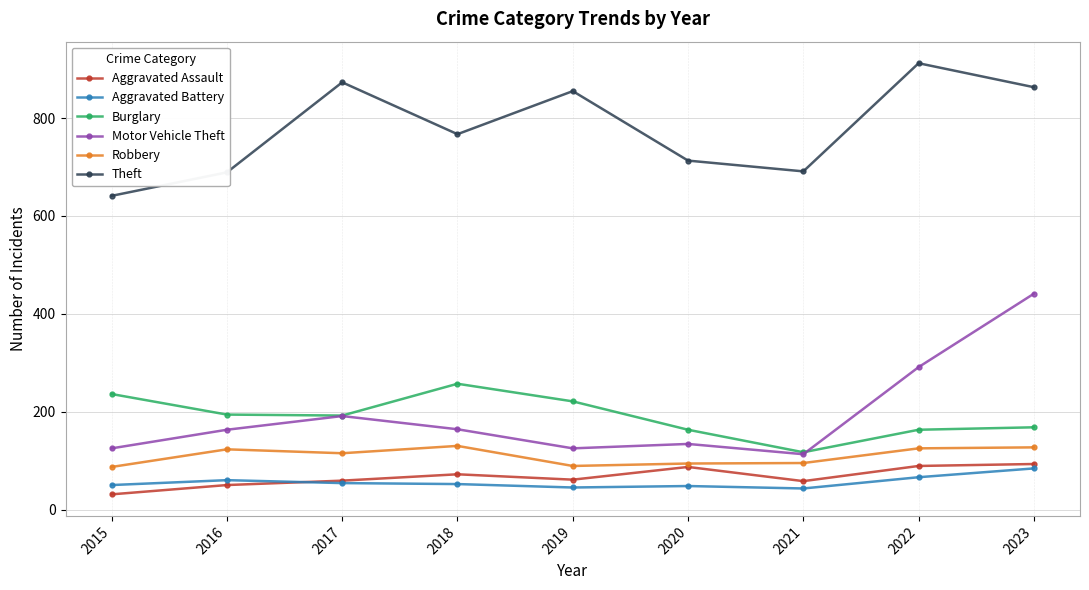

Which series changed the most between 2016 and 2022?

Theft